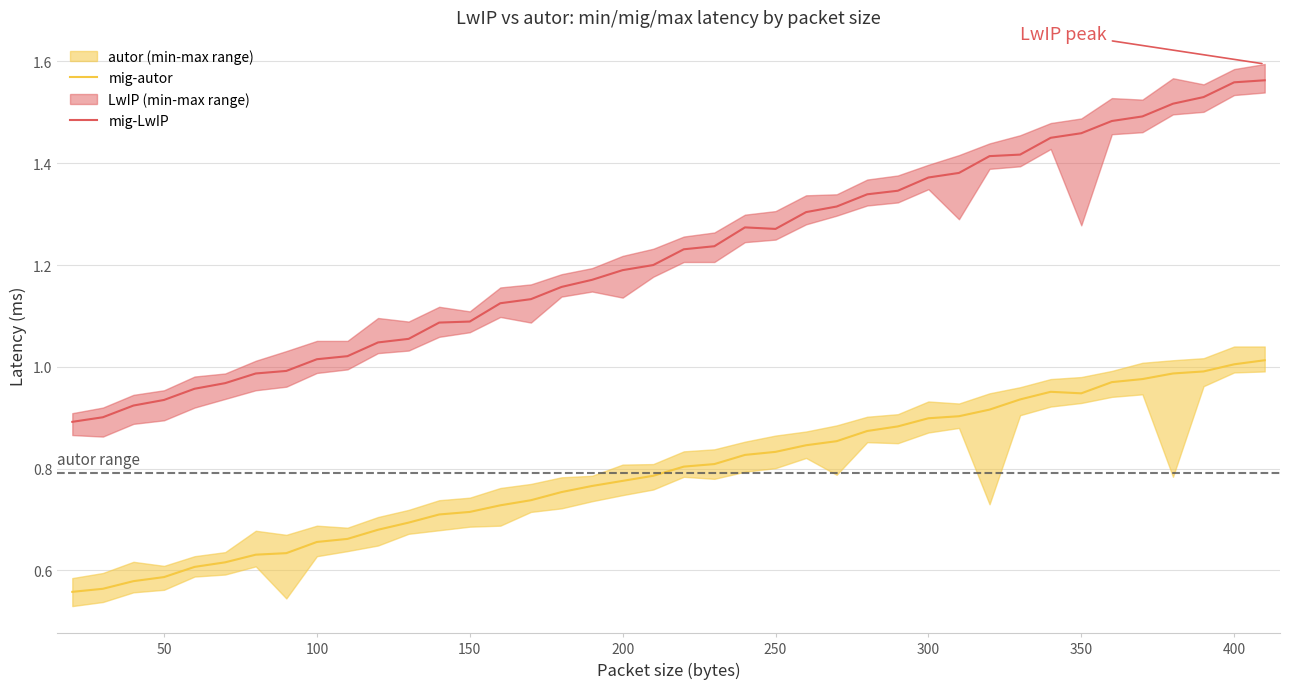

Does the chart display data point markers on the line(s)?

No